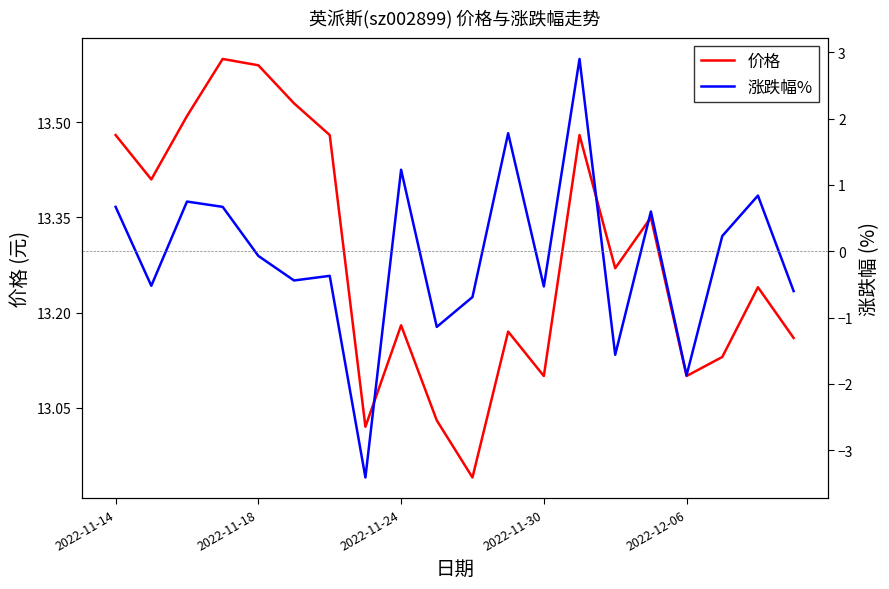

Which series changed the most between 2022-11-14 and 7?

涨跌幅%